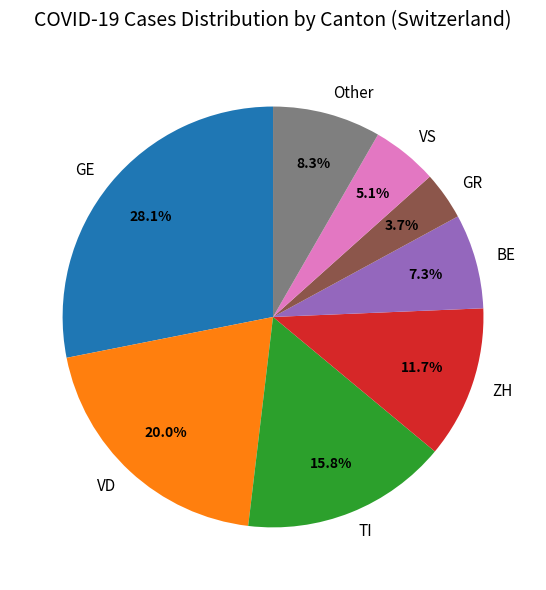

Rank the categories by value from lowest to highest.

GR, VS, BE, Other, ZH, TI, VD, GE